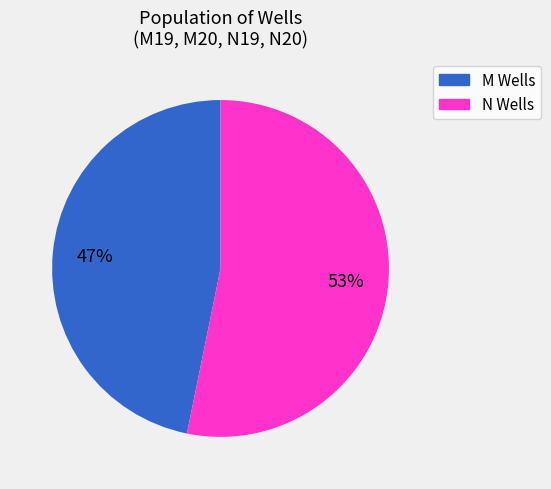

To the nearest percent, what is the average slice percentage?

50%